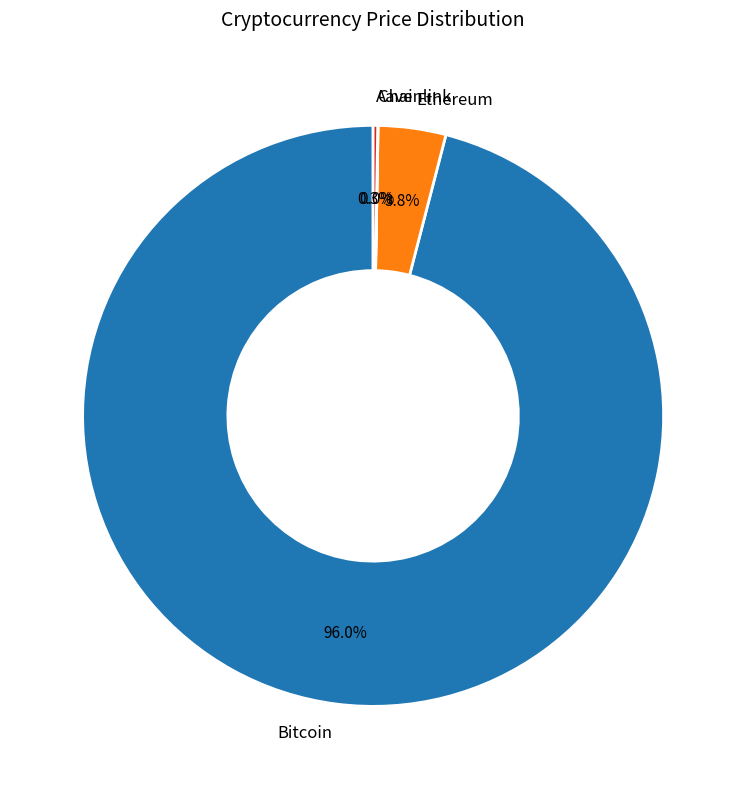

What percentage is NOT represented by Ethereum?

96.2%